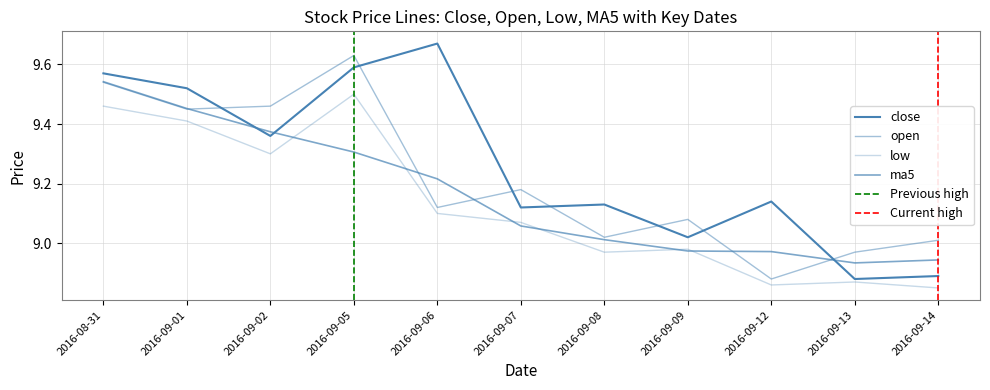

Reading right to left, list all the values displayed in this chart.

open: 9.0	9.0	8.9	9.1	9.0	9.2	9.1	9.6	9.5	9.4	9.5
close: 8.9	8.9	9.1	9.0	9.1	9.1	9.7	9.6	9.4	9.5	9.6
low: 8.8	8.9	8.9	9.0	9.0	9.1	9.1	9.5	9.3	9.4	9.5
ma5: 8.9	8.9	9.0	9.0	9.0	9.1	9.2	9.3	9.4	9.5	9.5